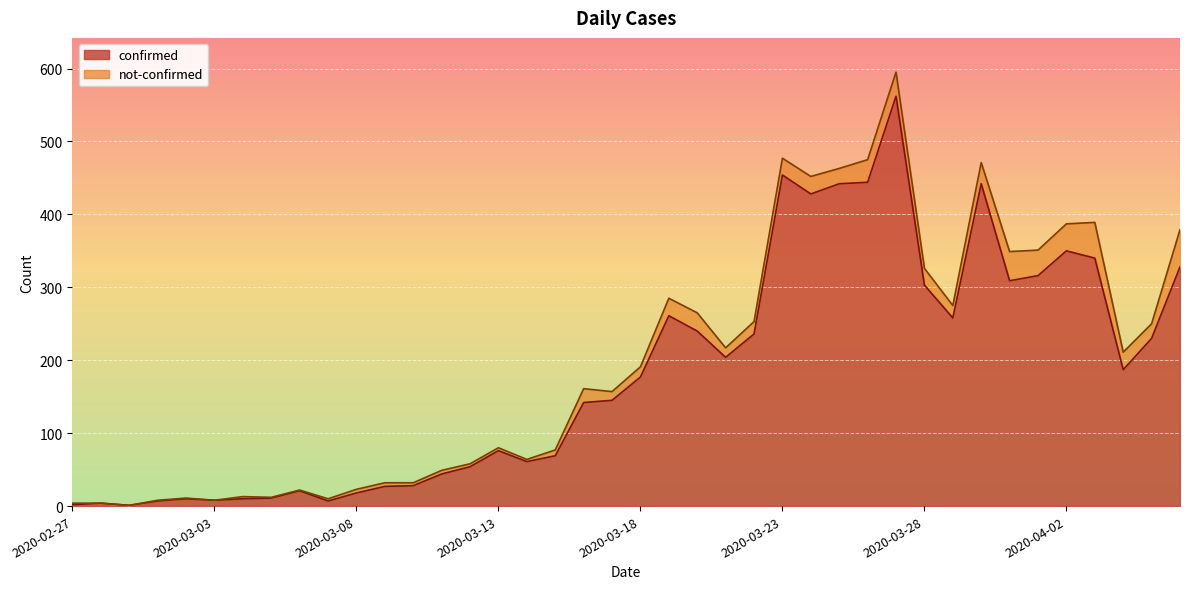

List the labels in order of value, largest first.

2020-03-27, 2020-03-23, 2020-03-26, 2020-03-25, 2020-03-30, 2020-03-24, 2020-04-02, 2020-04-03, 2020-04-06, 2020-04-01, 2020-03-31, 2020-03-28, 2020-03-19, 2020-03-29, 2020-03-20, 2020-03-22, 2020-04-05, 2020-03-21, 2020-04-04, 2020-03-18, 2020-03-17, 2020-03-16, 2020-03-13, 2020-03-15, 2020-03-14, 2020-03-12, 2020-03-11, 2020-03-10, 2020-03-09, 2020-03-06, 2020-03-08, 2020-03-05, 2020-03-02, 2020-03-04, 2020-03-03, 2020-03-01, 2020-03-07, 2020-02-28, 2020-02-27, 2020-02-29